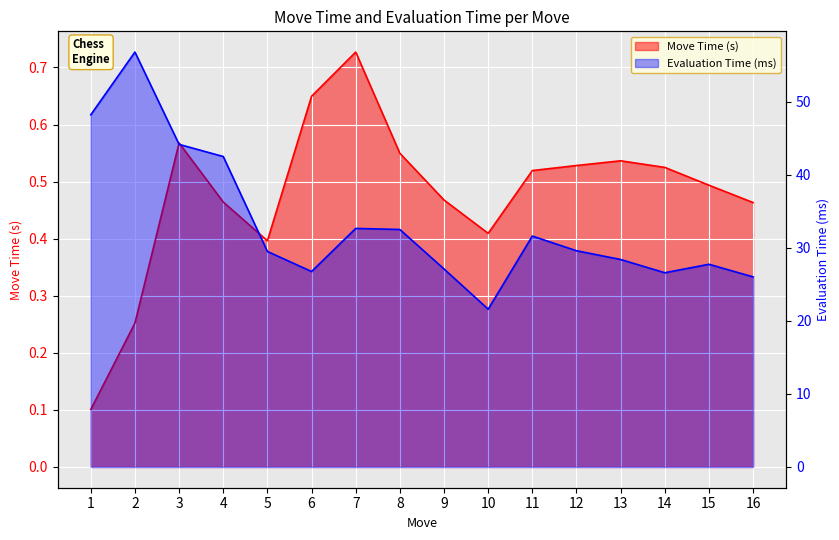

Where is the first local maximum for Move Time (s)?

3